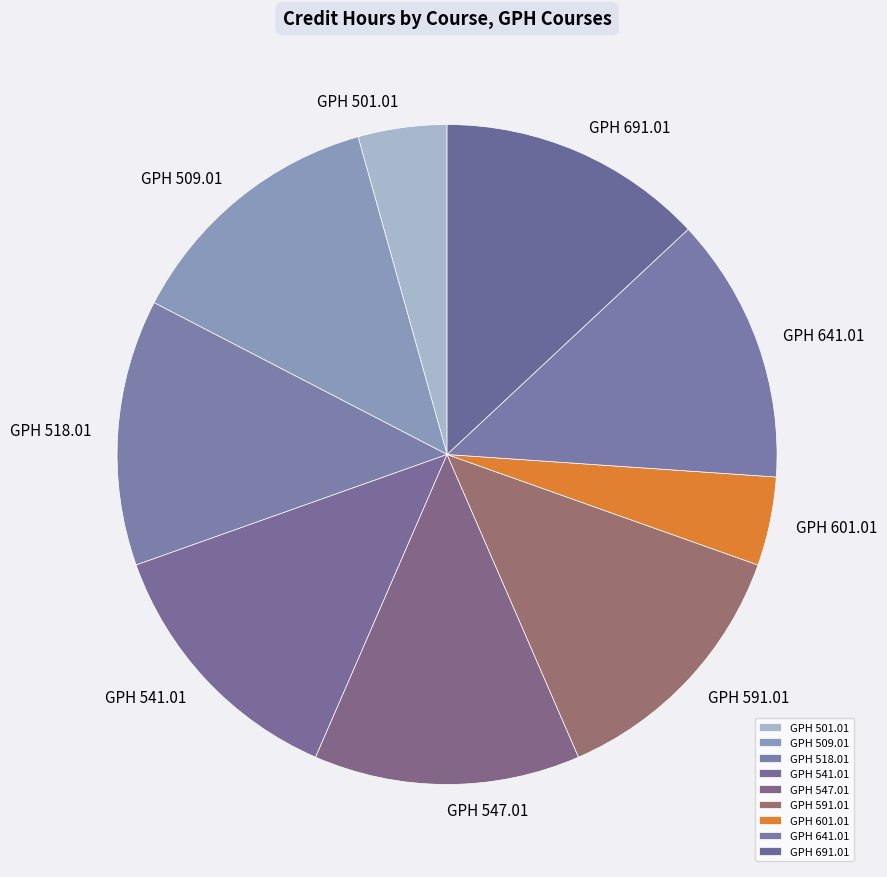

Between GPH 691.01 and GPH 601.01, which is larger?

GPH 691.01